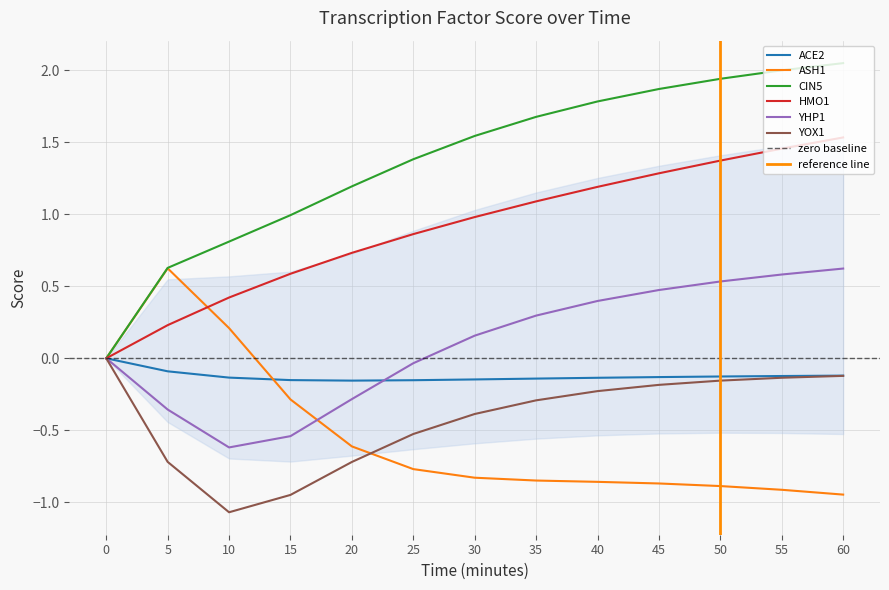

How many distinct data groups are displayed?

6